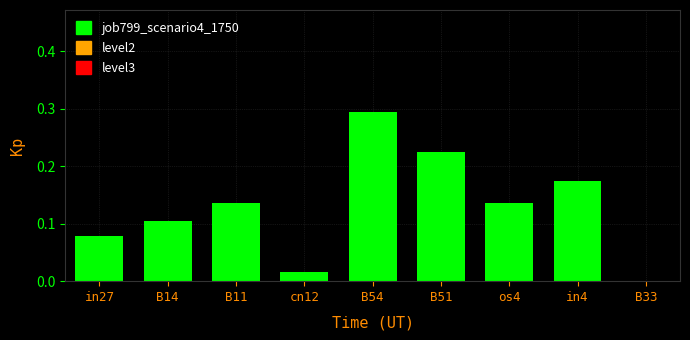

Which category has the highest value across all series?

B54